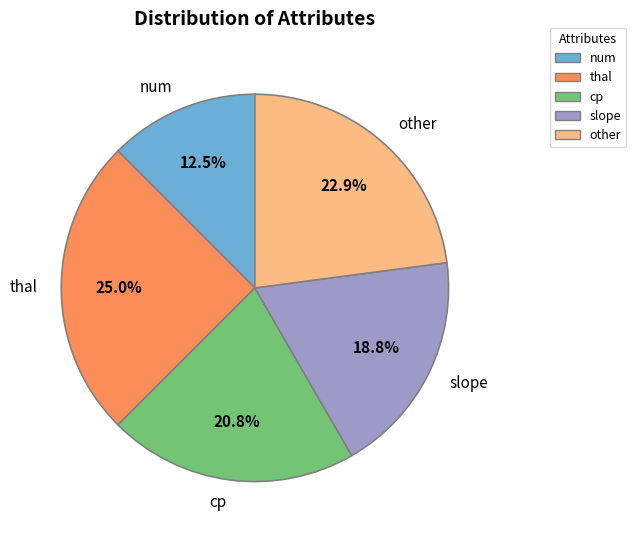

Is the sum of num and other greater than half?

No